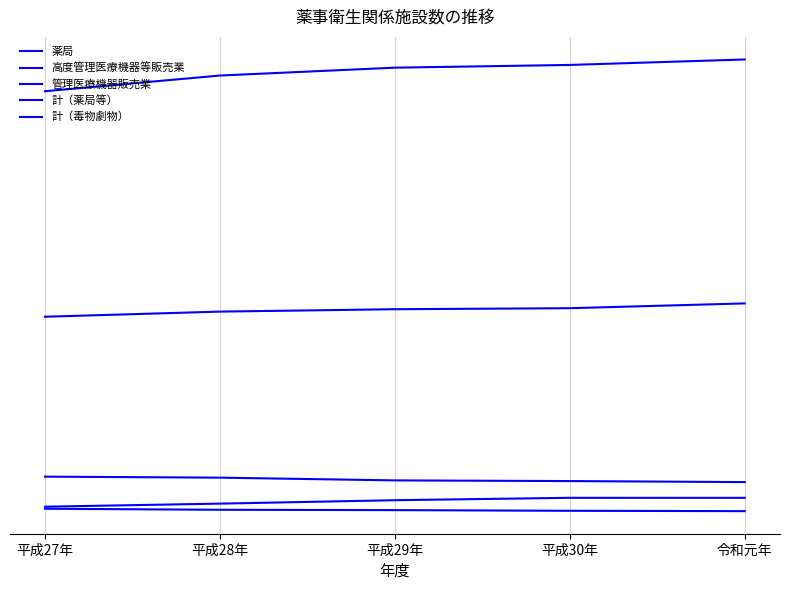

Is this an area chart (filled region under the line)?

No